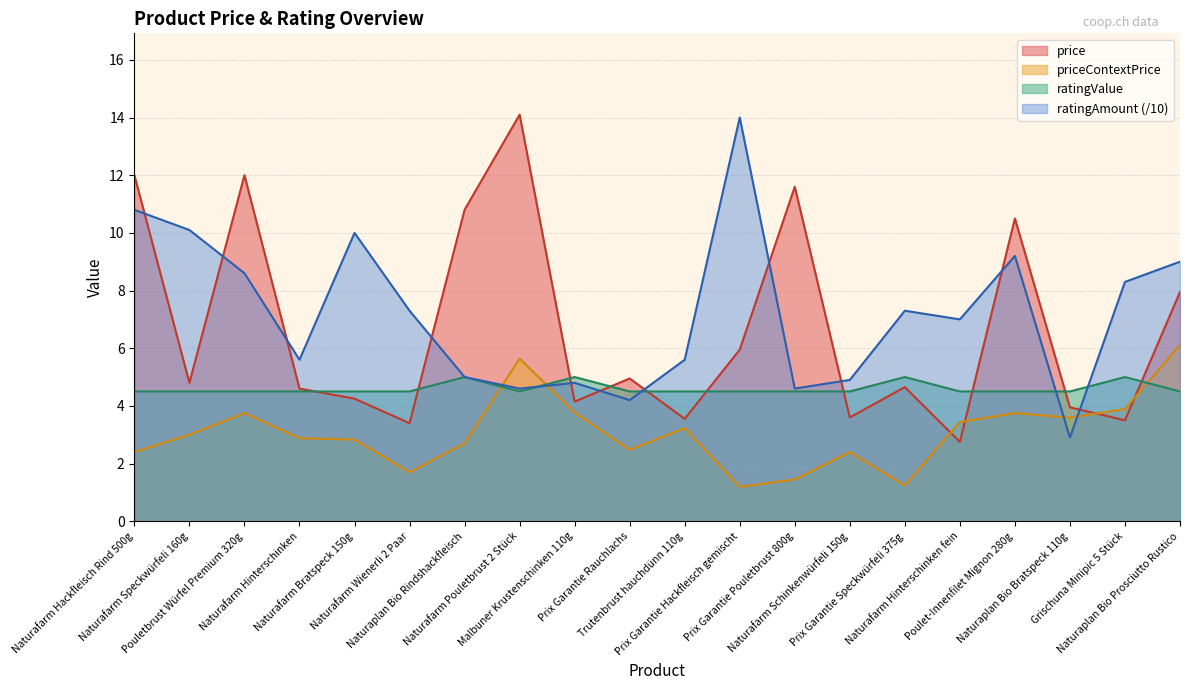

At which category is the sum across all series the highest?

Naturafarm Hackfleisch Rind 500g